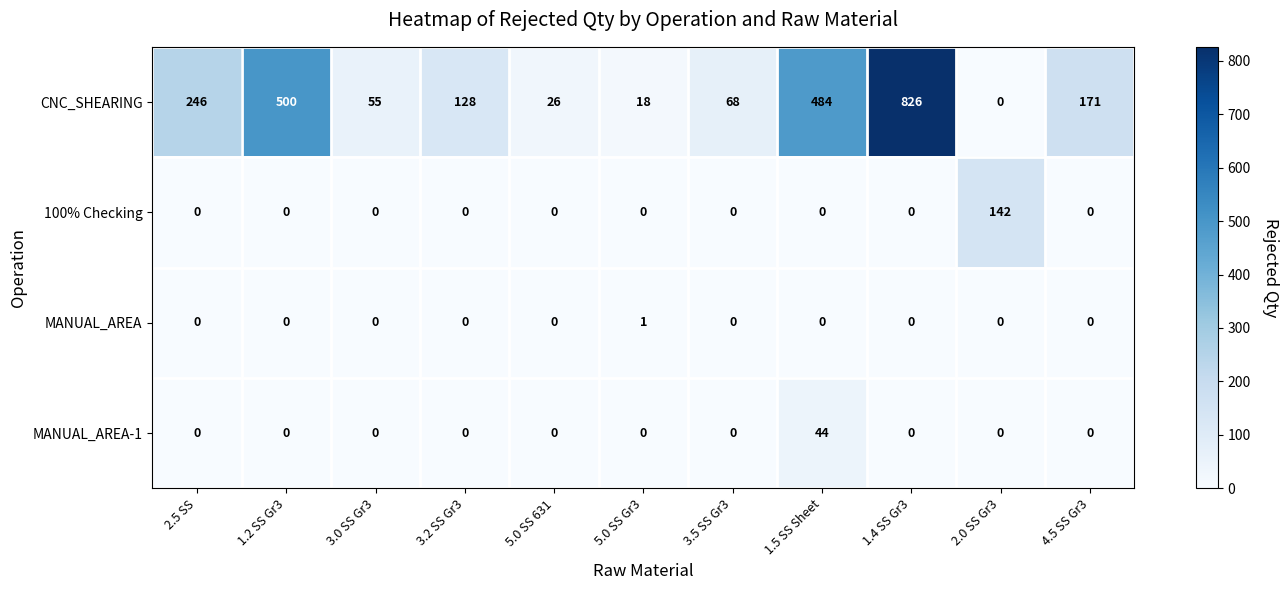

The value of MANUAL_AREA-1 at 1.4 SS Gr3 is 0. True or false?

True